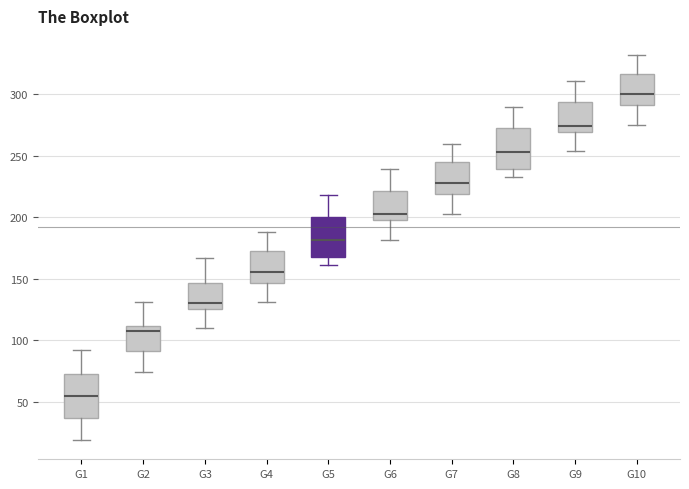

Where does the median line of the box for G4 sit on the y-axis? The values are not printed on the chart, so give them approximately, as read against the axis.

155